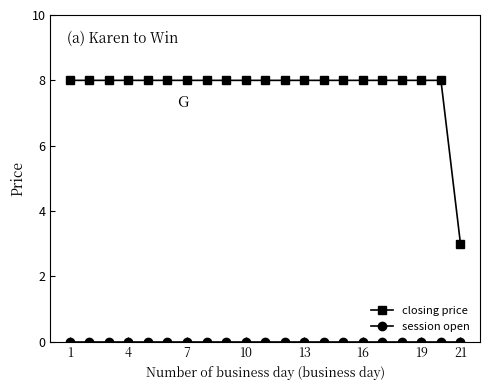

Which series has the largest range (max minus min)?

closing price